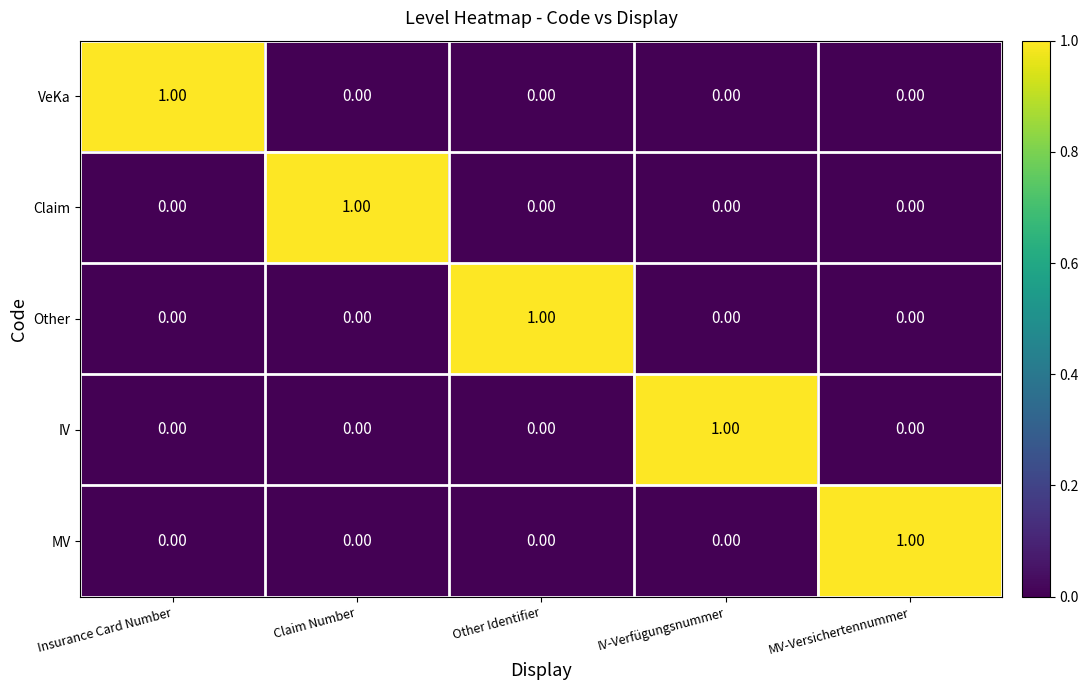

What is the total value across all series at Insurance Card Number?

1